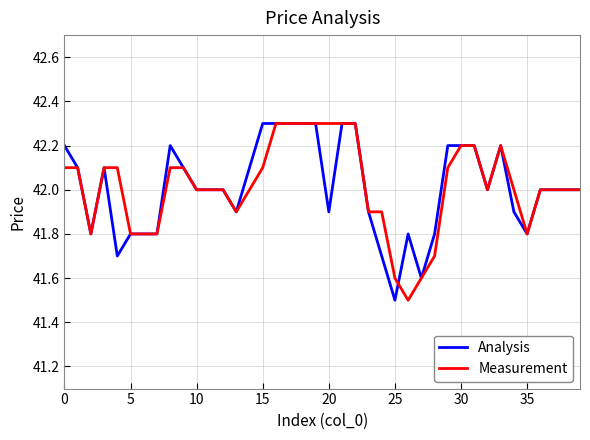

What is the minimum value shown in the chart?

41.5